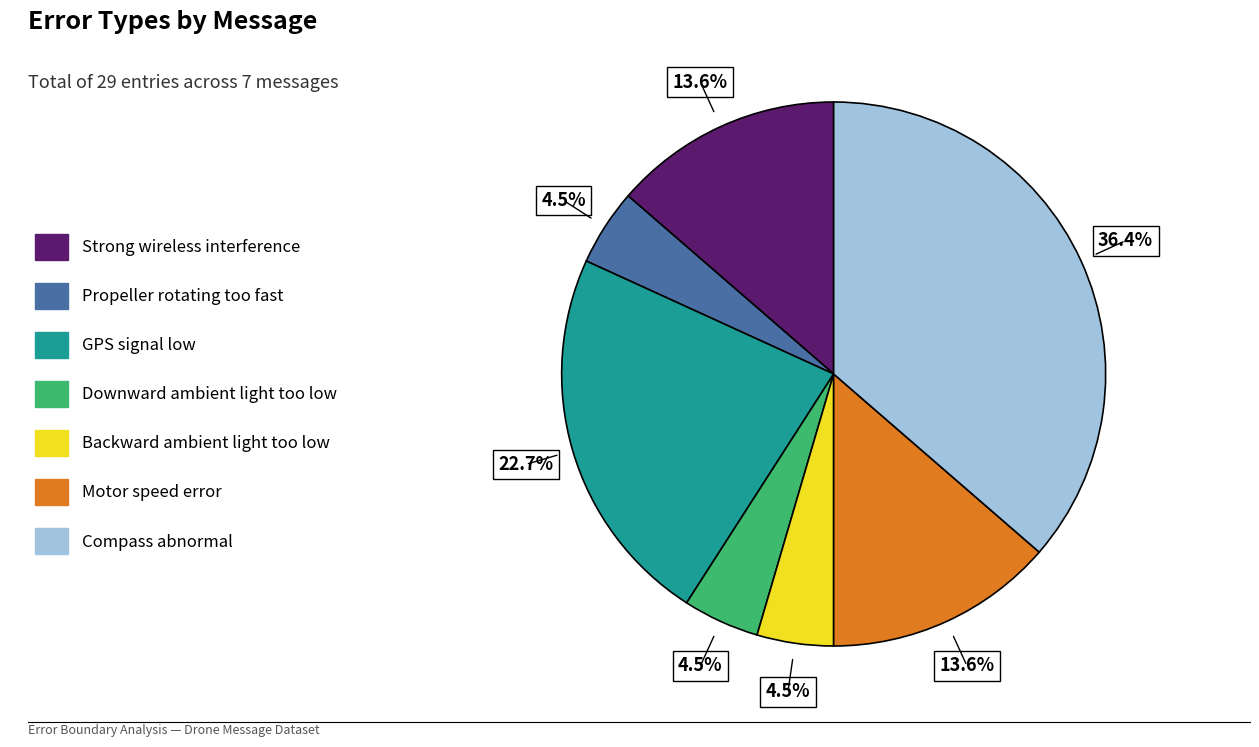

To the nearest percent, what is the combined percentage of Compass abnormal and Motor speed error?

50%